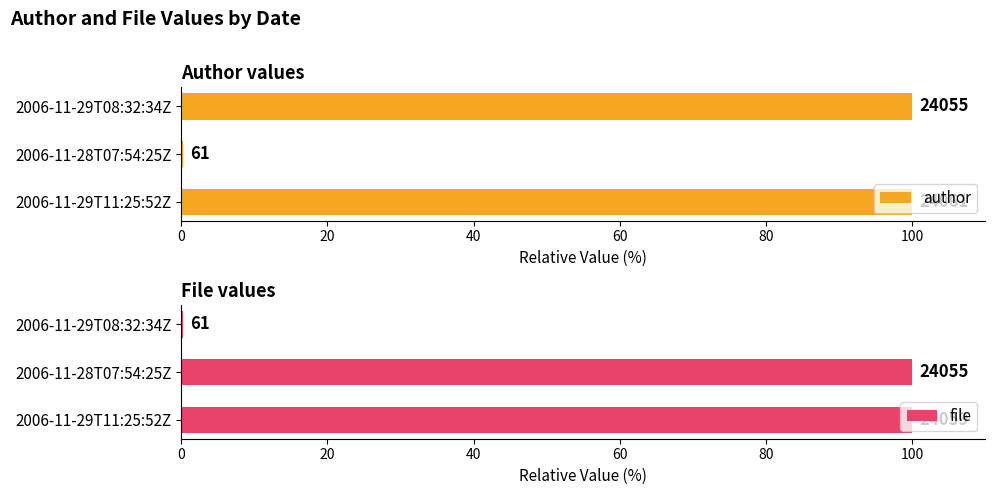

Between 2006-11-29T08:32:34Z and 2006-11-28T07:54:25Z, which is larger?

2006-11-29T08:32:34Z